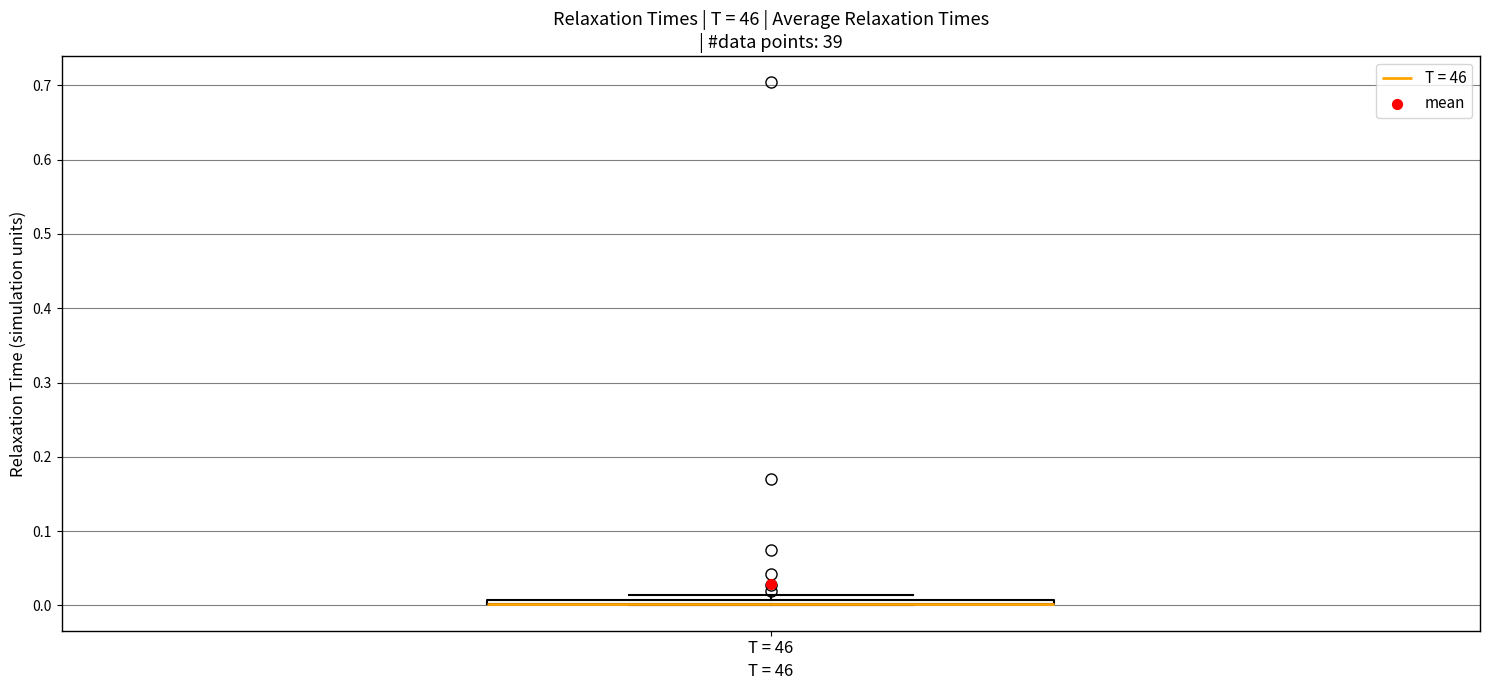

Where is the upper edge of the box for T = 46 on the y-axis? The values are not printed on the chart, so give them approximately, as read against the axis.

0.01